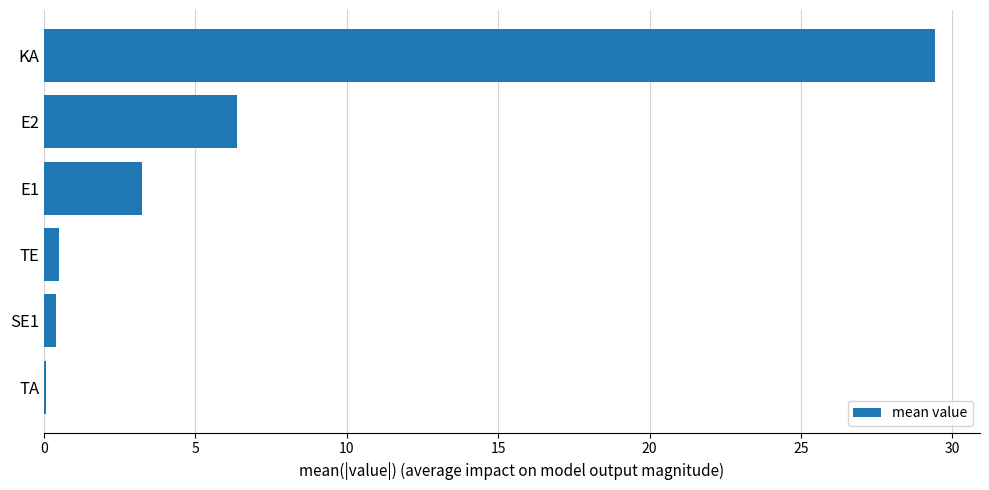

Are the bars horizontal?

Yes